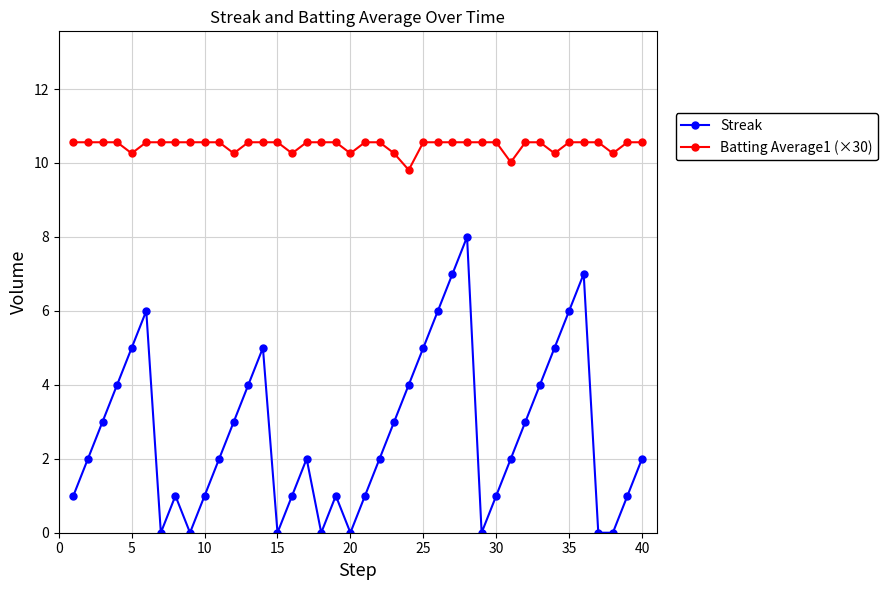

Which series has the largest total across all categories?

Batting Average1 (×30)